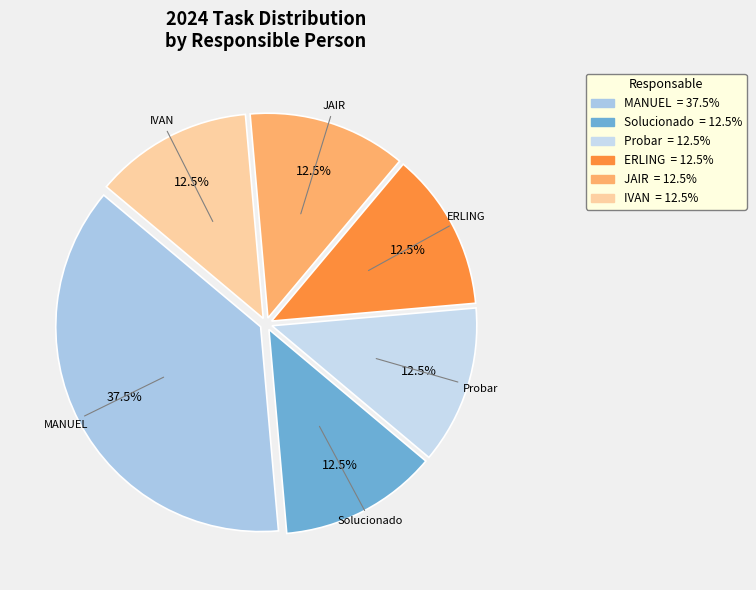

Approximately how many times larger is the value at Solucionado compared to MANUEL?

0.3